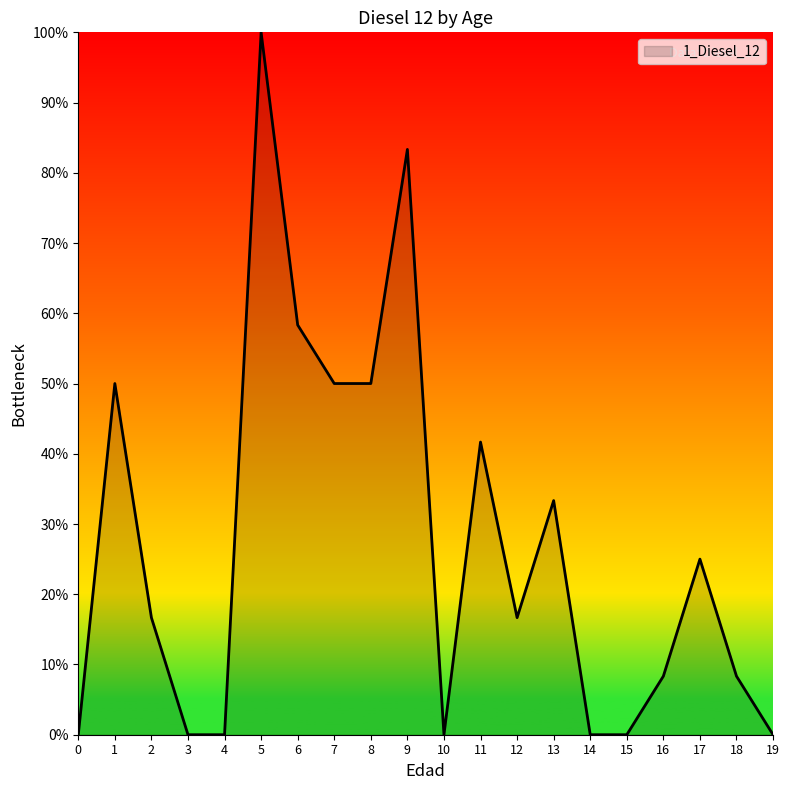

Which has a higher value, 0 or 8?

8